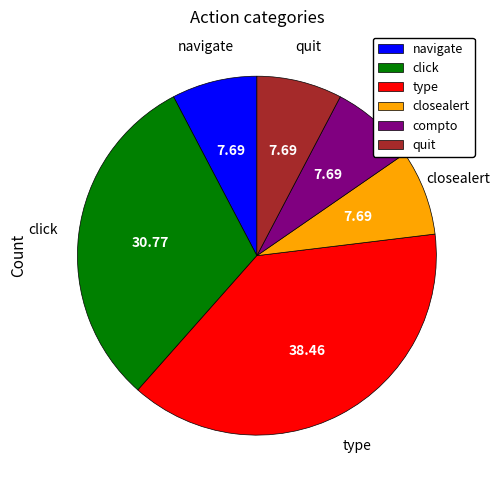

Does any single category account for the majority?

No